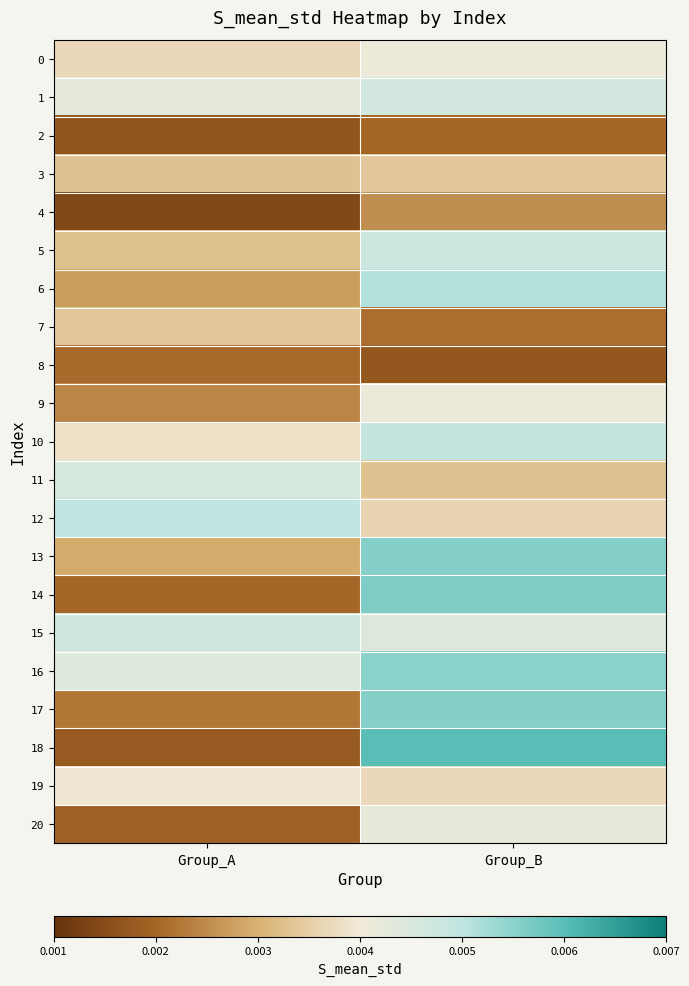

At which category is the sum across all series the highest?

Group_B